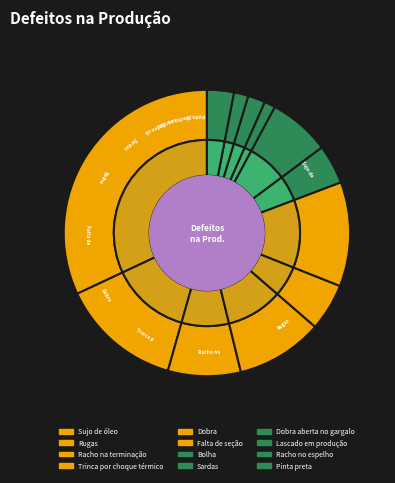

To the nearest percent, what is the average slice percentage?

8%